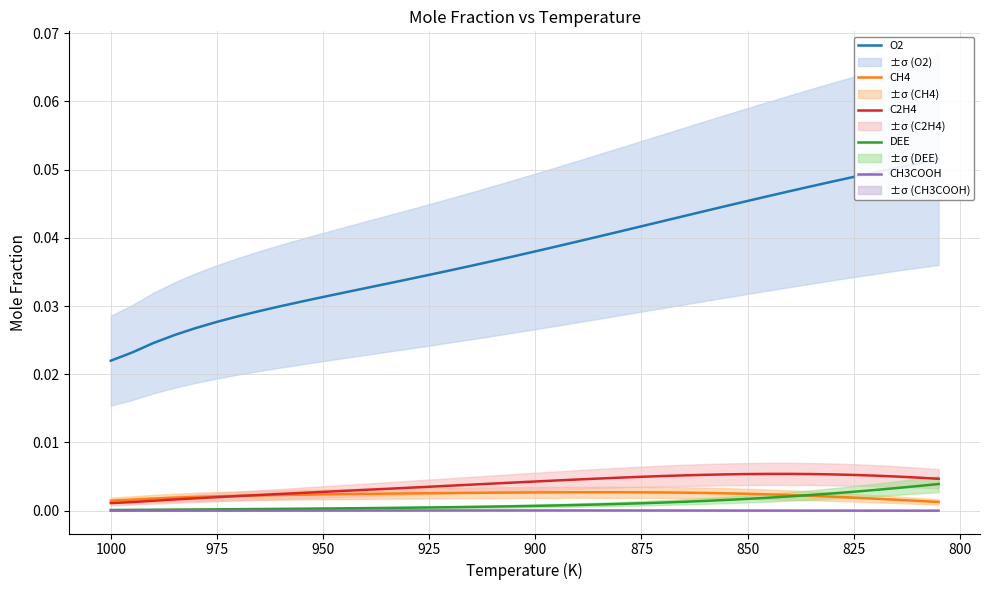

True or false: CH4 and CH3COOH cross at least once.

False